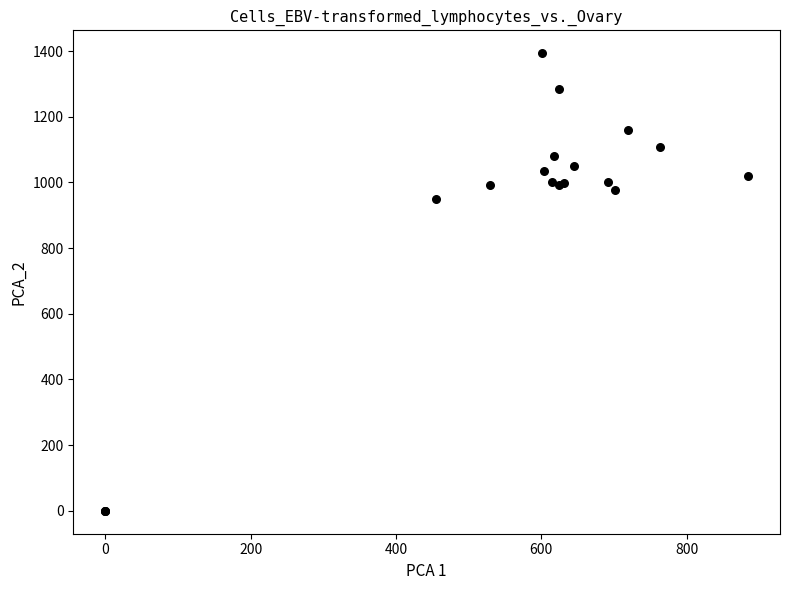

What Y value in the scatter plot is closest to 696?

950.0